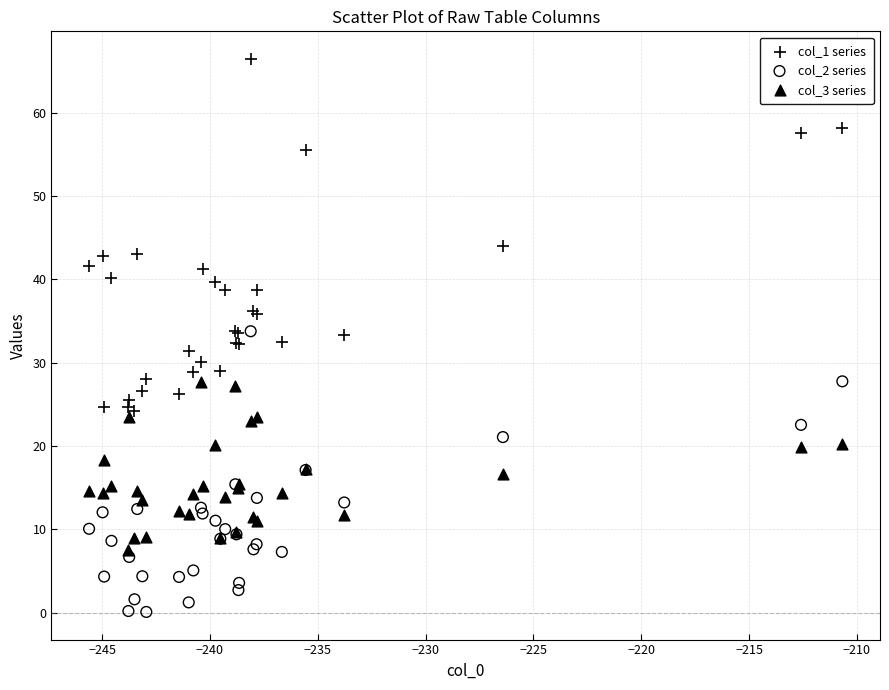

Which series has the widest spread of Y values?

col_1 series